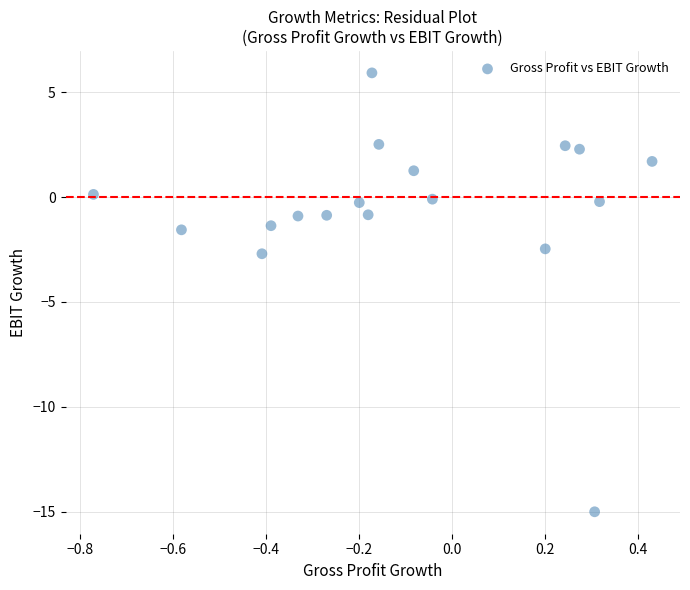

What is the range of Y values (max minus min)?

20.9